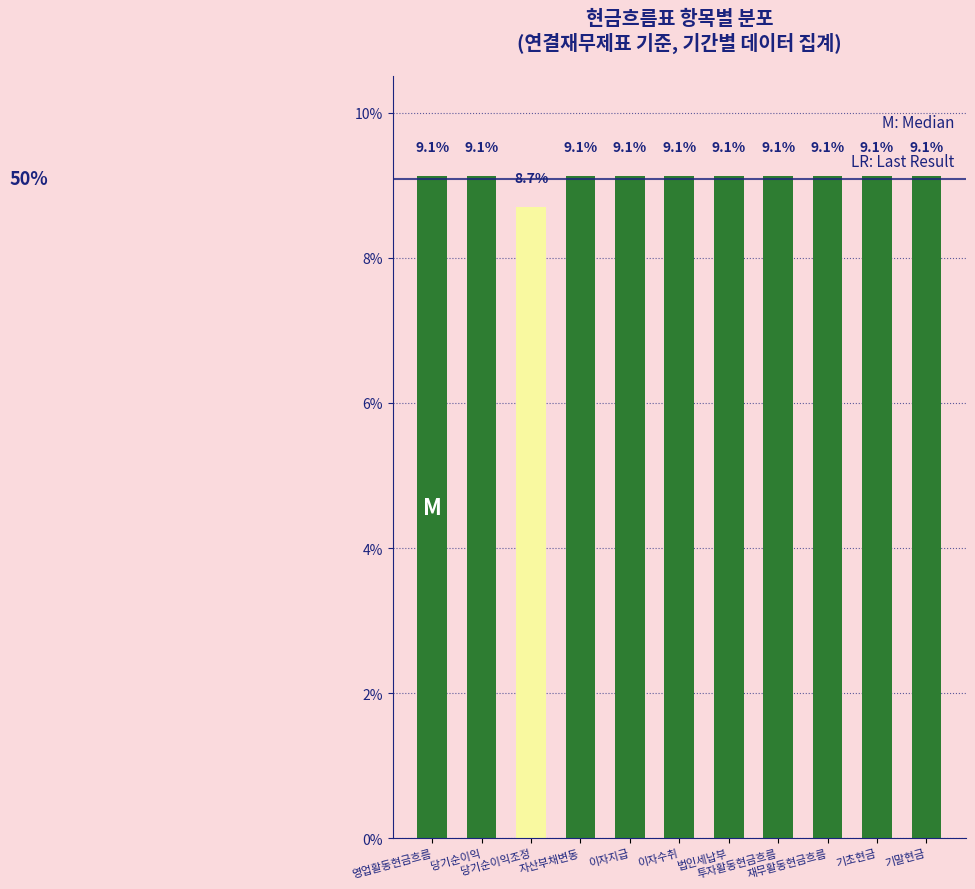

Count the values in the range 9 to 10.

10